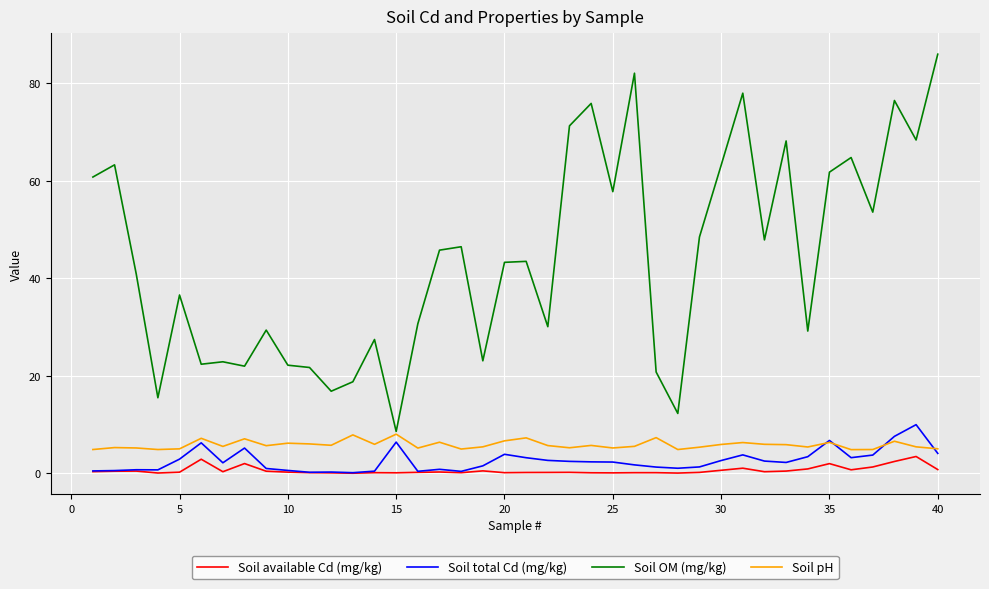

True or false: Soil OM (mg/kg) and Soil available Cd (mg/kg) intersect in this chart.

False